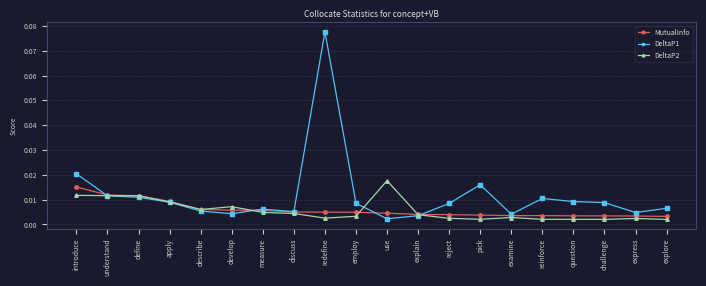

Which series has the largest range (max minus min)?

DeltaP1